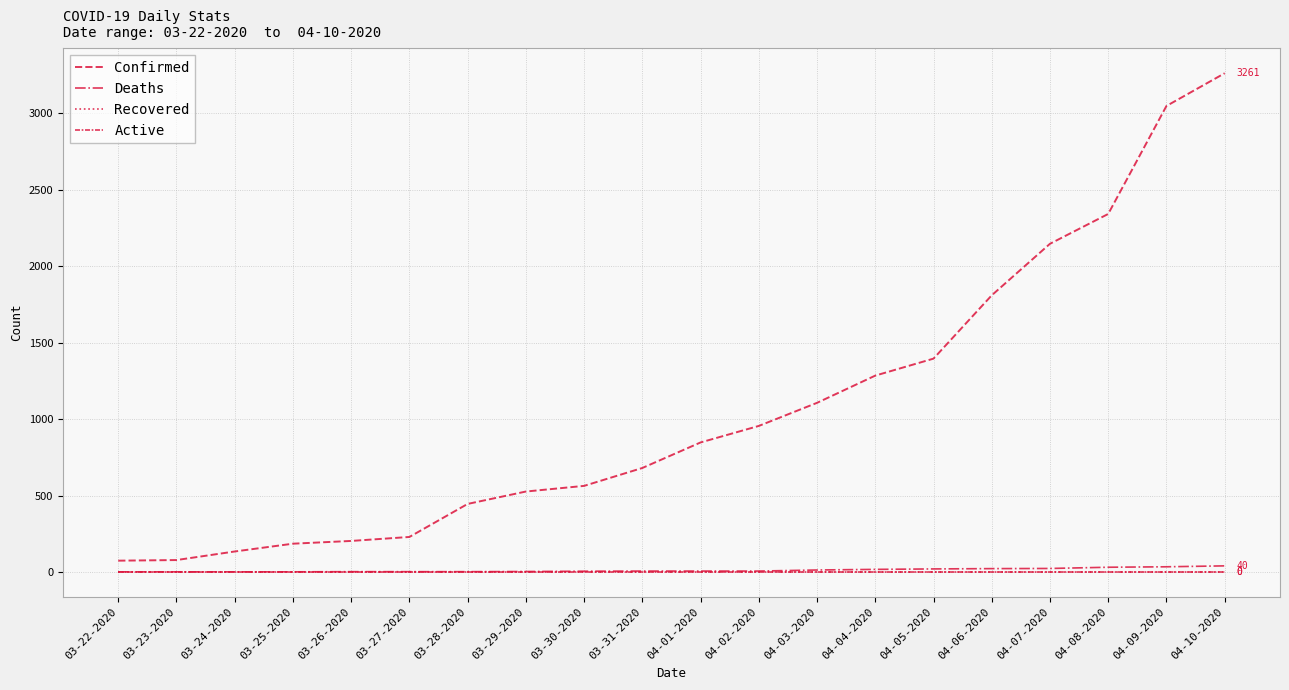

What is the value of the Deaths point at the 7th from the left?

2